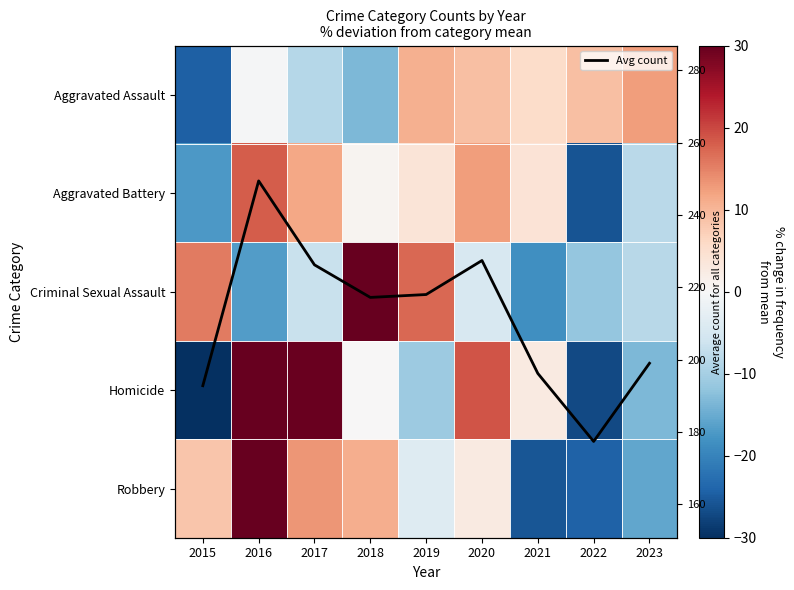

What is the minimum value shown in the chart?

-35.1